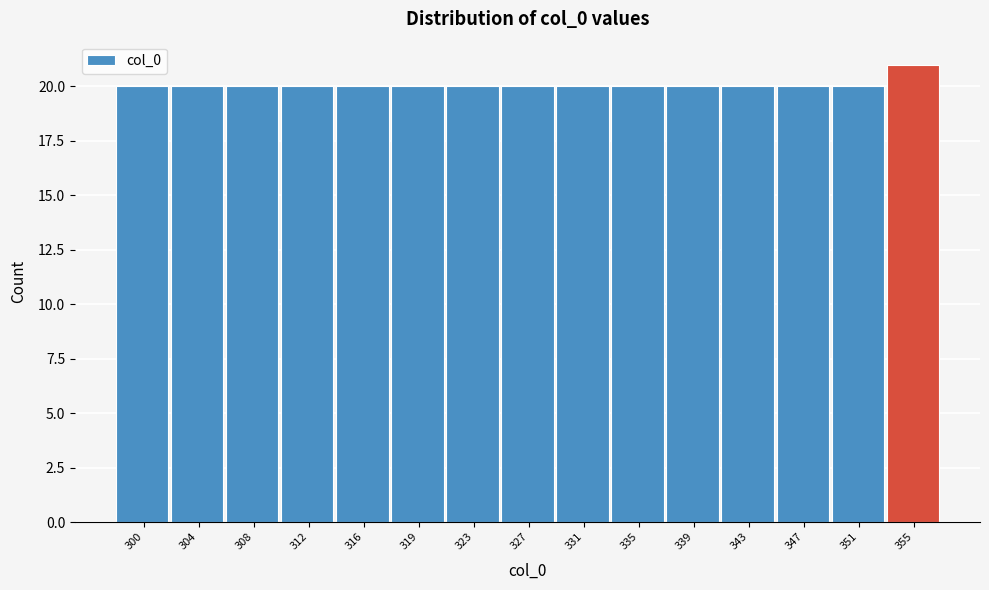

Reading left to right, extract all data points from this chart.

300=20	304=20	308=20	312=20	316=20	319=20	323=20	327=20	331=20	335=20	339=20	343=20	347=20	351=20	355=21